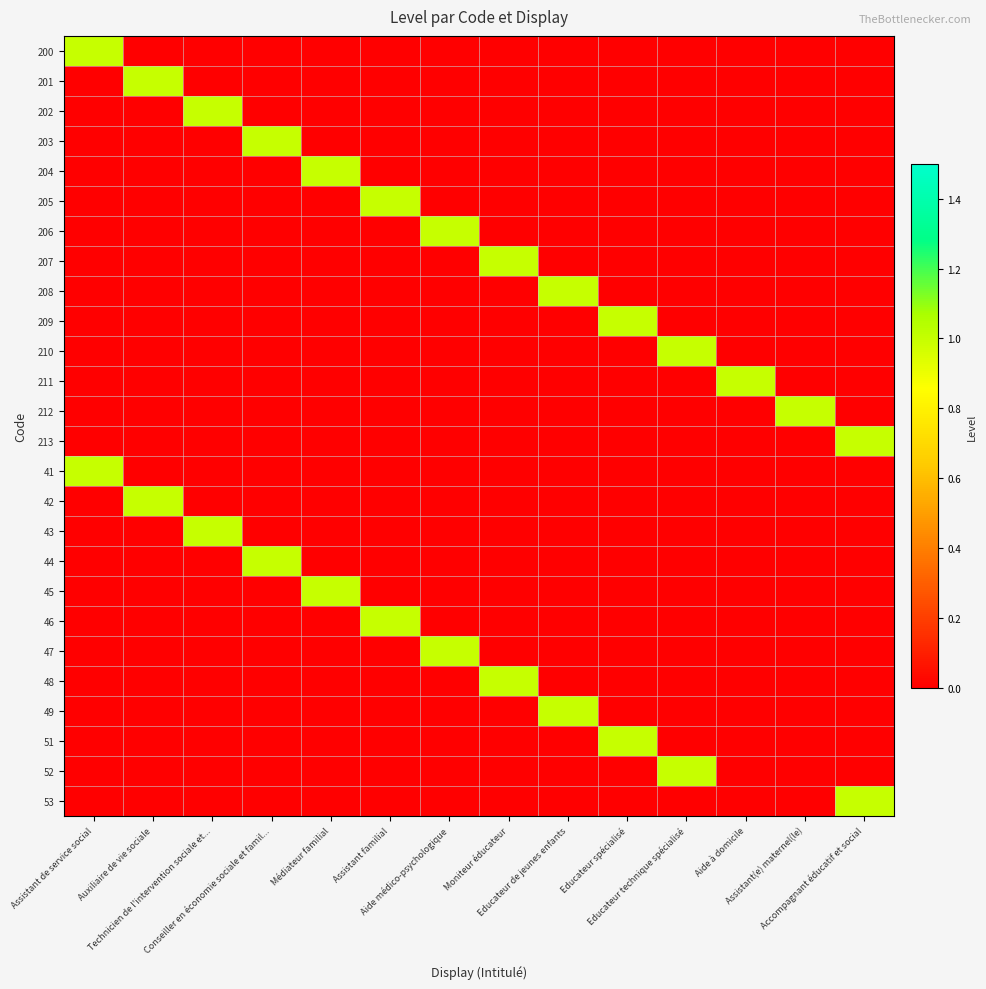

At how many categories does at least one series exceed 0?

14